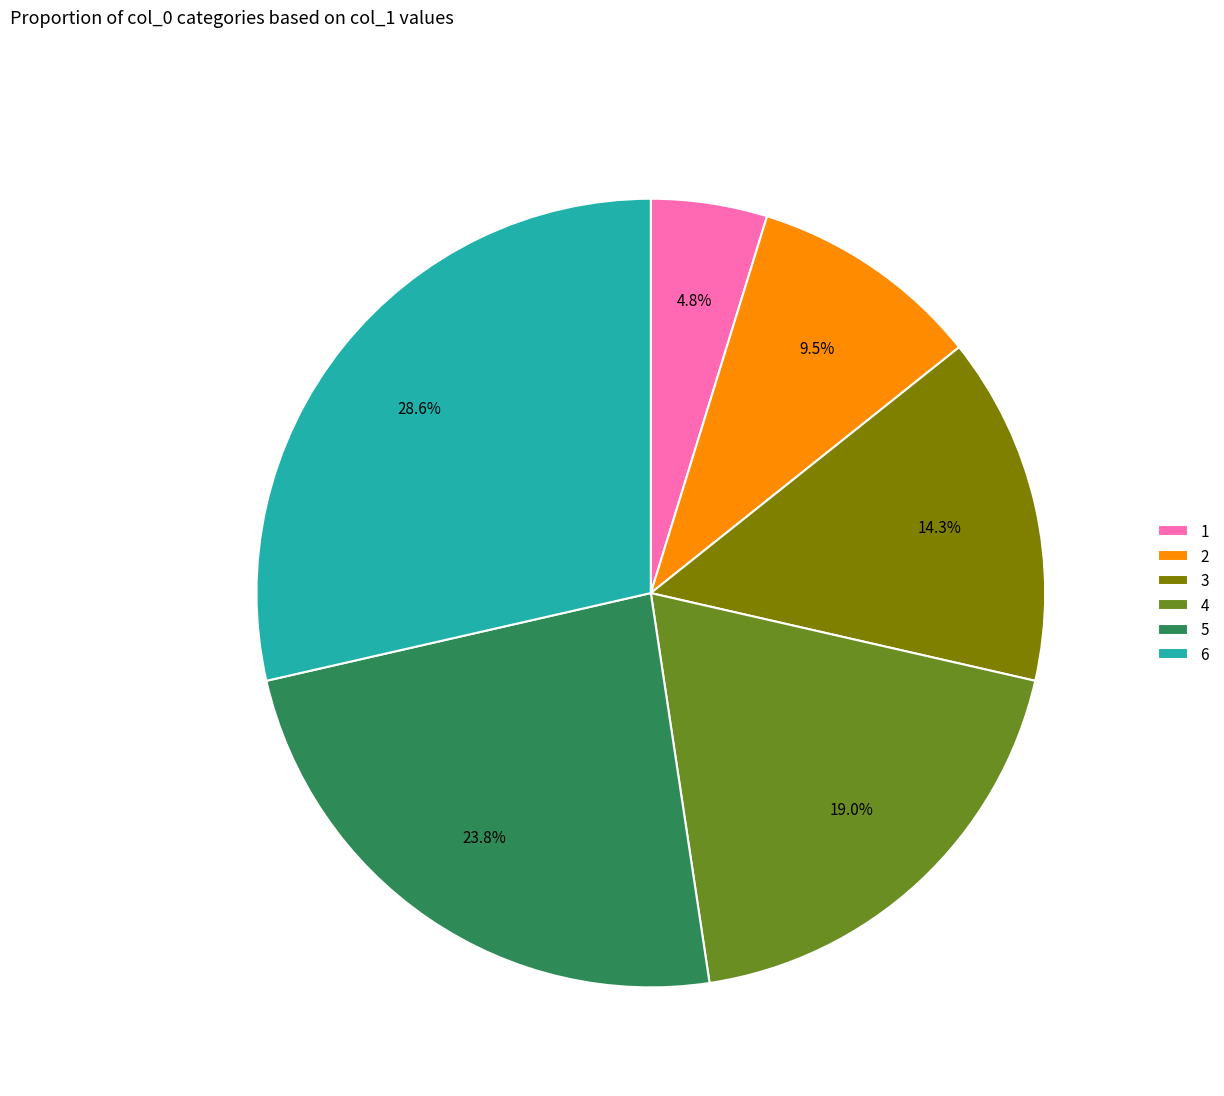

Which category has the biggest portion of the pie?

6